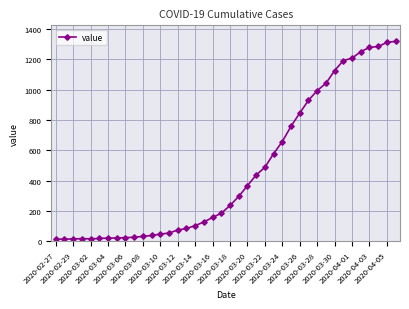

What is the greatest value displayed?

1319